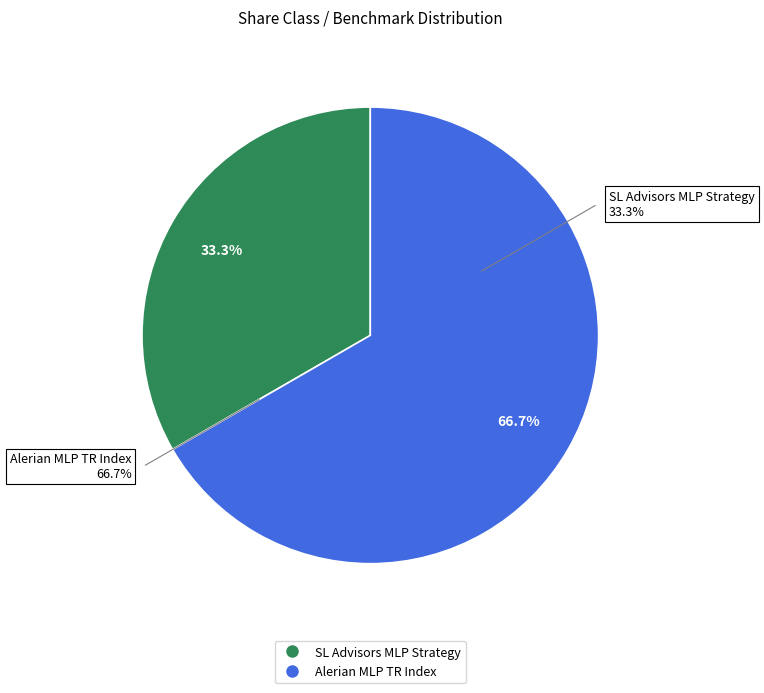

To the nearest percent, what is the difference between the Alerian MLP TR Index and SL Advisors MLP Strategy slice percentages?

33%